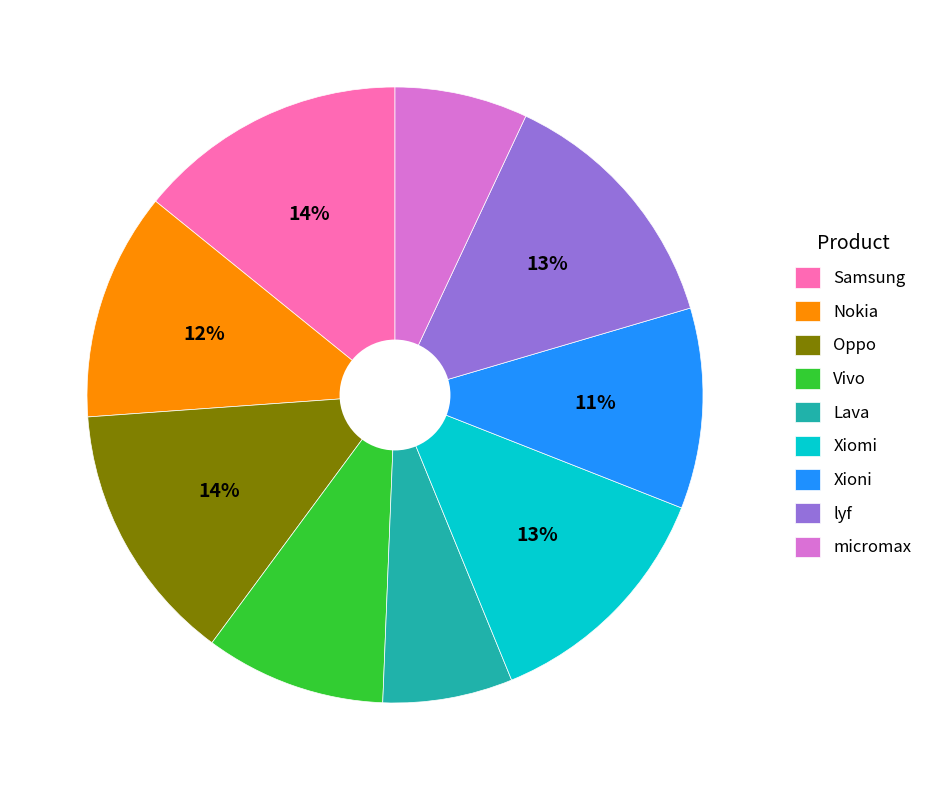

Is micromax the majority of the pie?

No